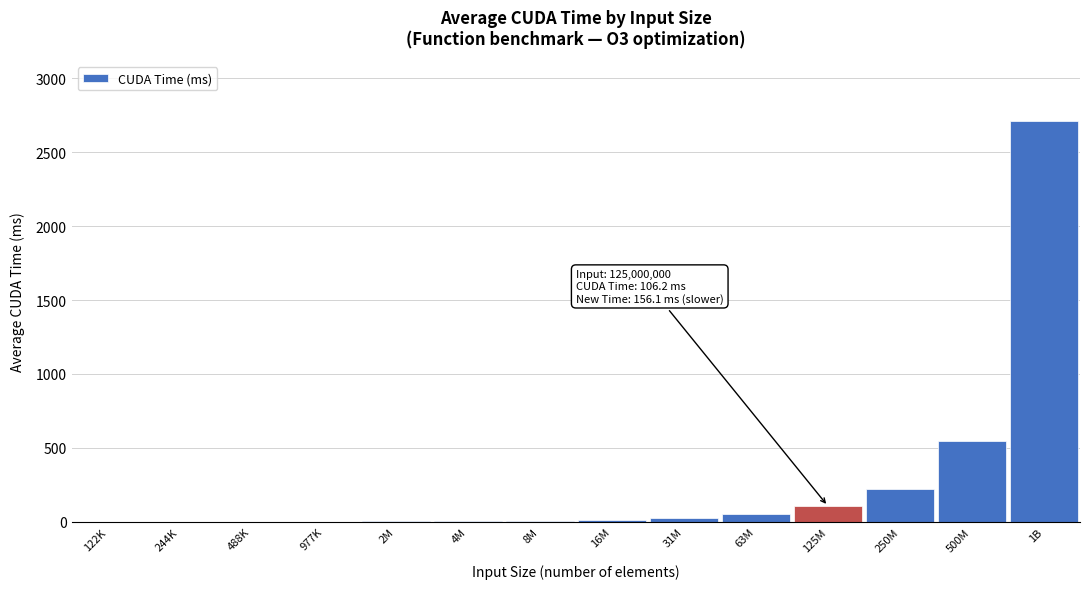

What is the maximum value shown in the chart?

2710.1